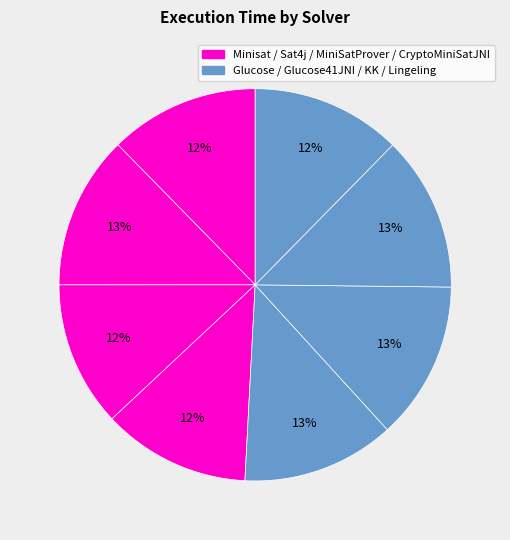

How many slices are in this pie chart?

8